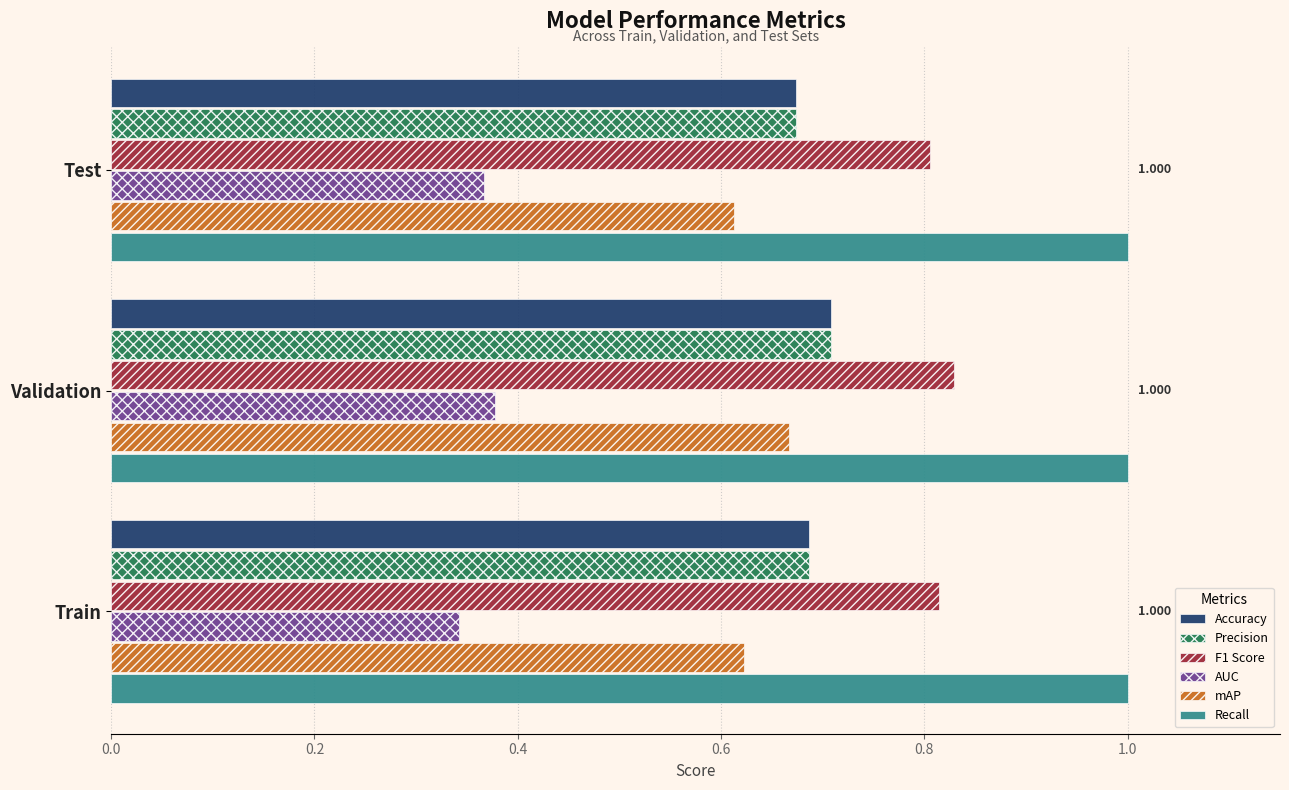

Is the value of F1 Score at Train greater than the value of mAP at Train?

Yes